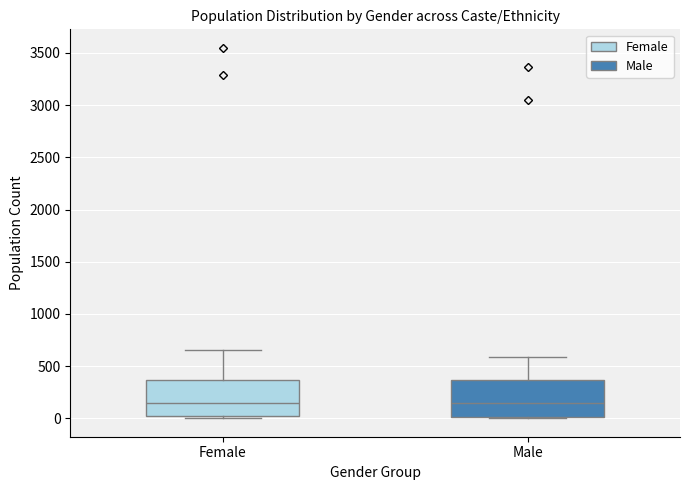

Reading left to right, read every box against the y-axis: the position of its median line, the range the box covers, and the ends of its whiskers. The values are not printed on the chart, so give them approximately, as read against the axis.

Female: median 150, box 0 to 350, whiskers 0 (just below the box's lower edge) to 650
Male: median 150, box 0 to 350, whiskers 0 to 600